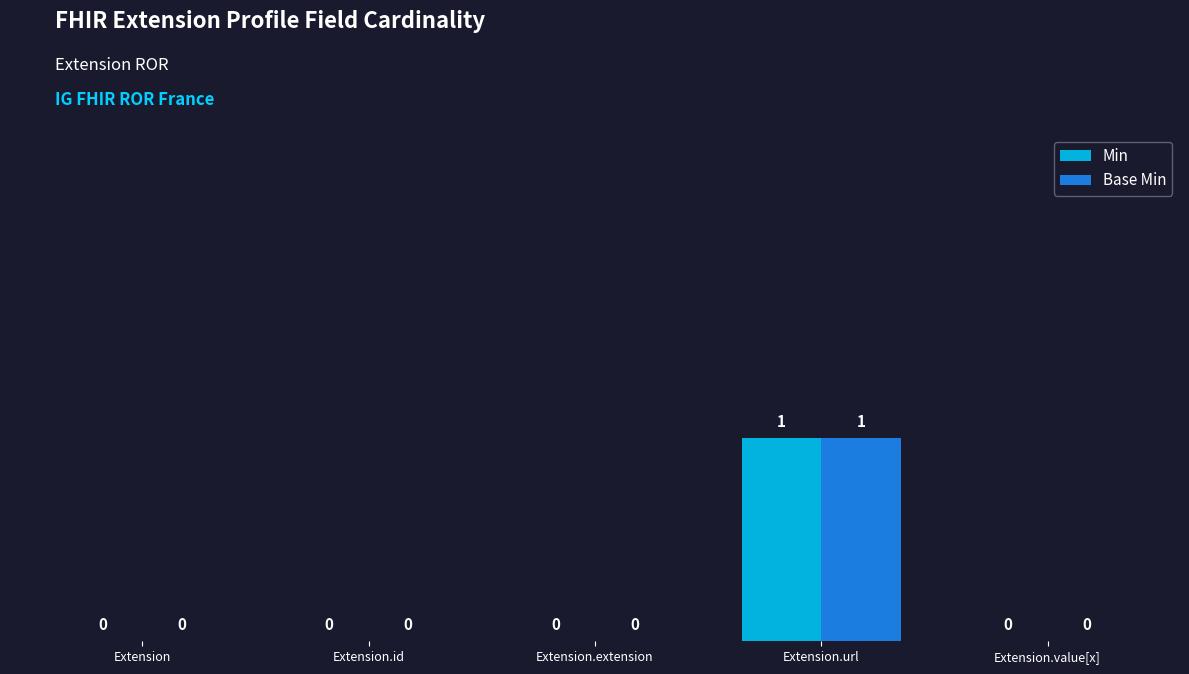

At which category does the chart reach its peak across all series?

Extension.url